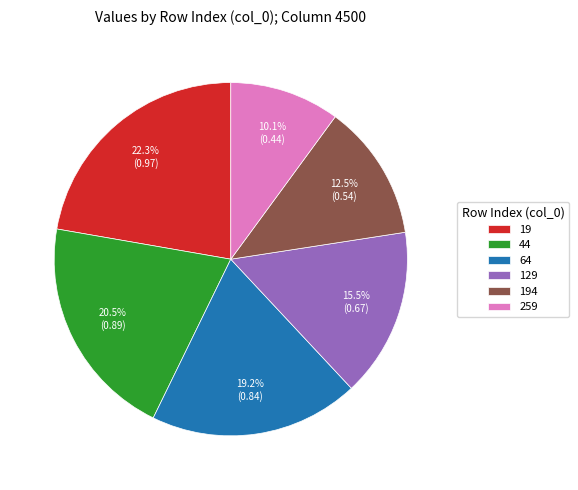

Count the number of slices in the pie.

6